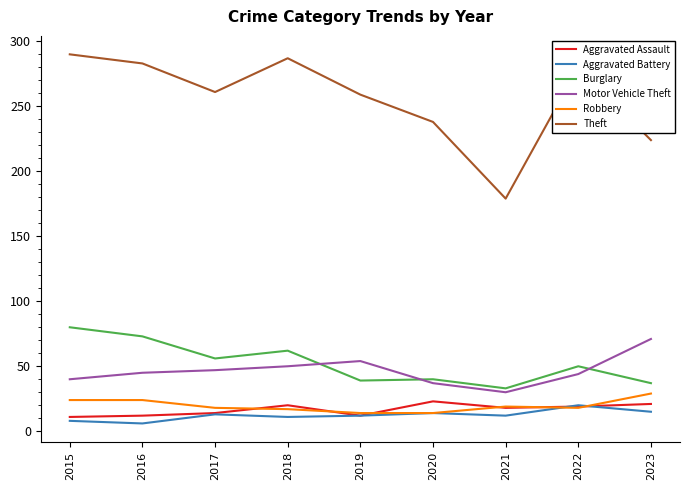

Is this an area chart (filled region under the line)?

No